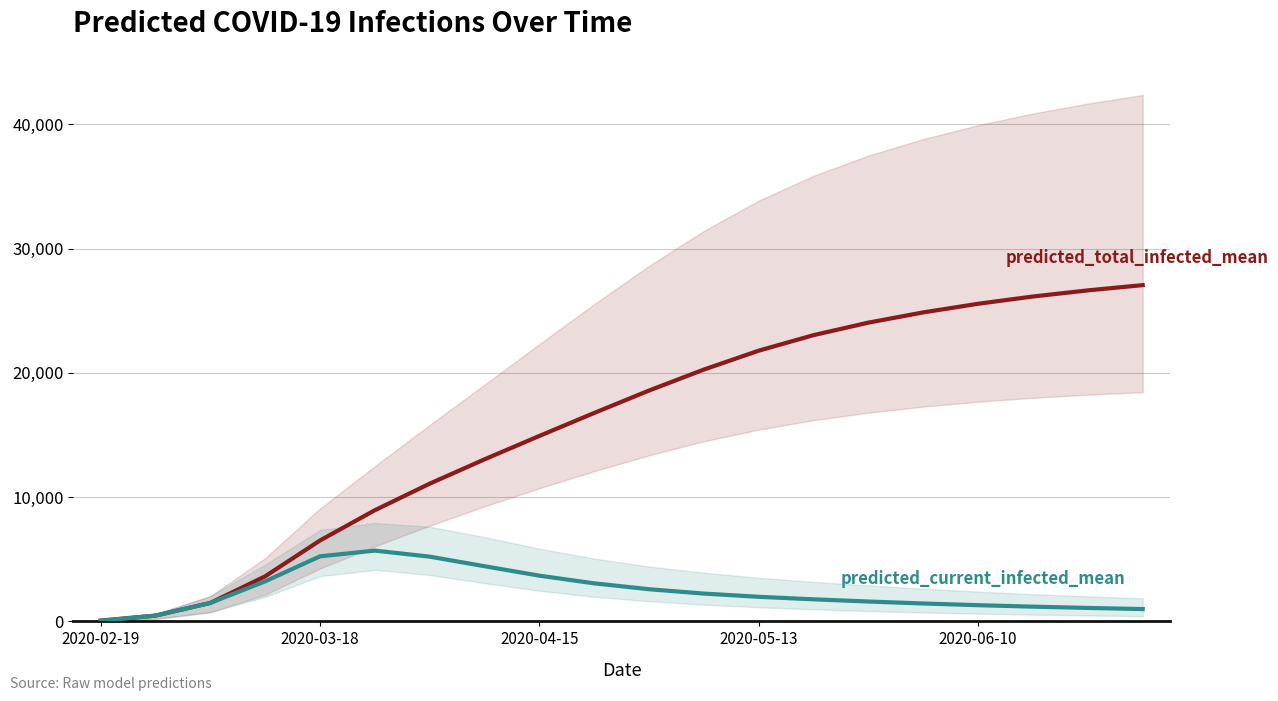

True or false: predicted_current_infected_mean and predicted_total_infected_mean intersect in this chart.

False